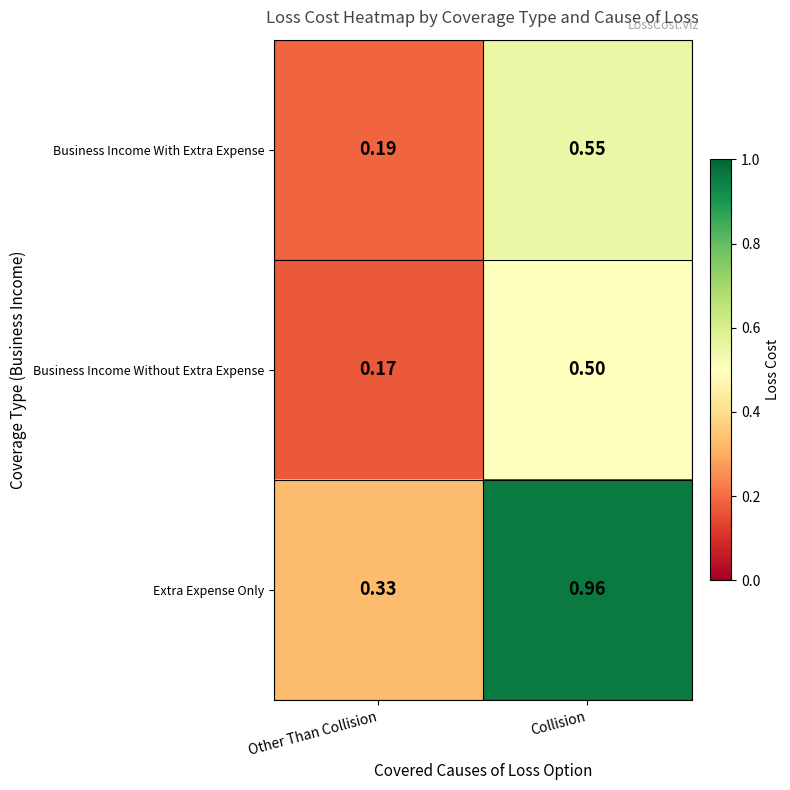

Which series has the largest range (max minus min)?

Extra Expense Only